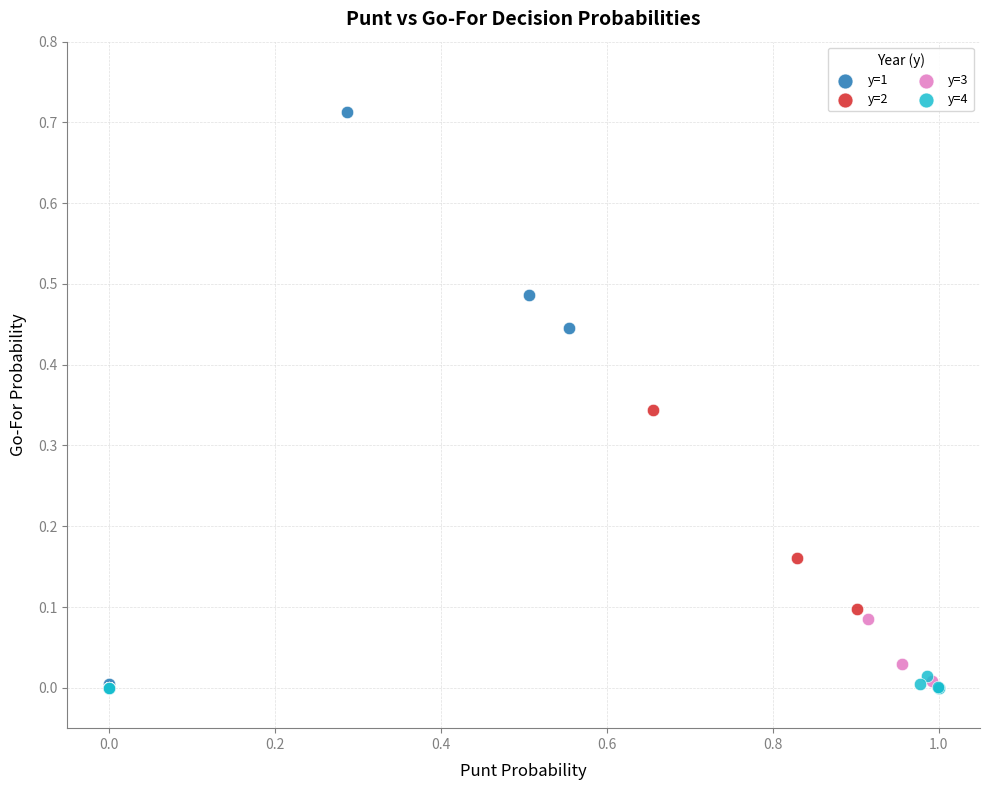

Which series has the largest Y range (max minus min)?

y=1